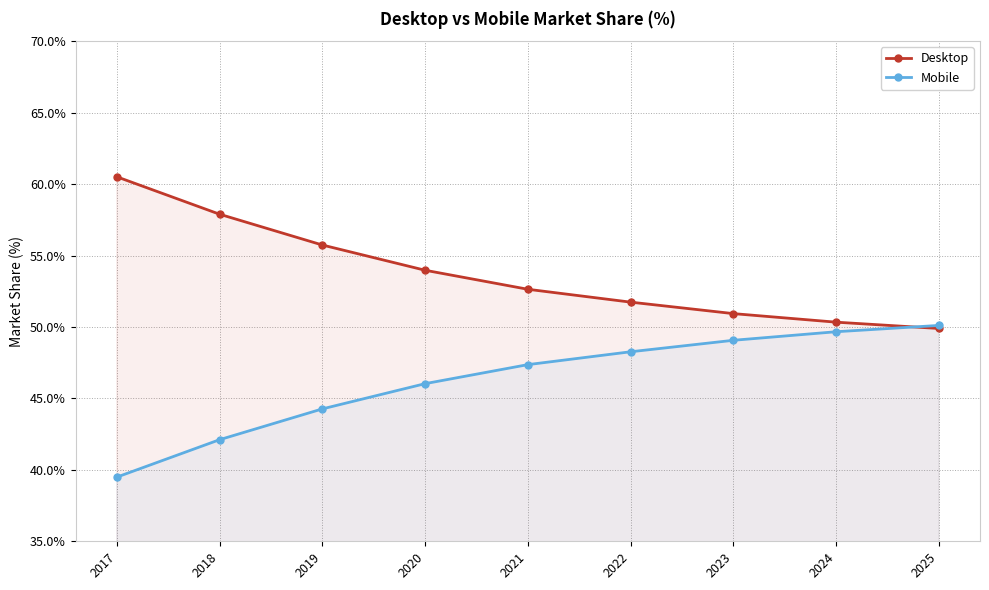

Which series has the largest total across all categories?

Desktop